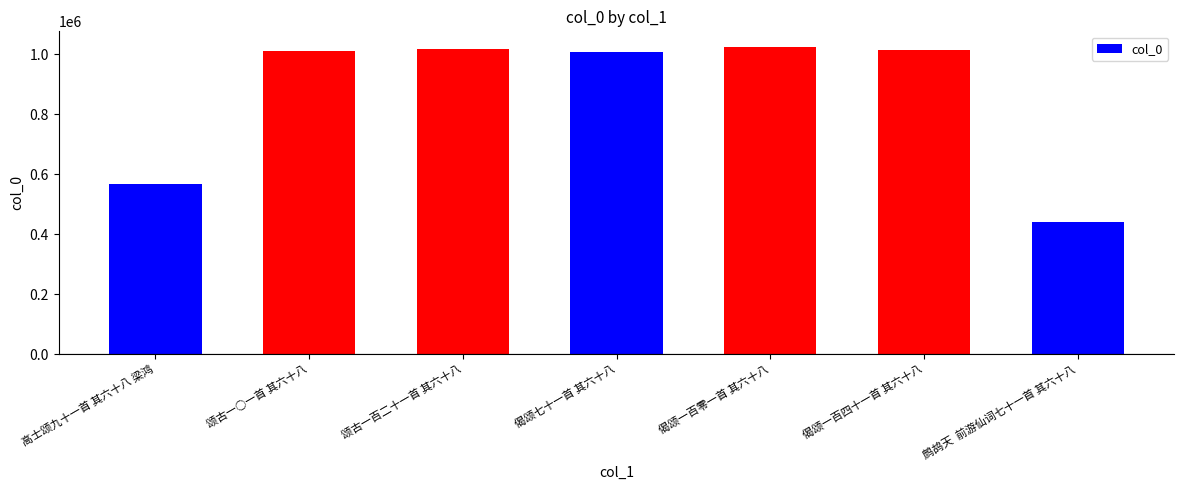

Read the value at 颂古一○一首 其六十八, to the nearest 10.

1008910